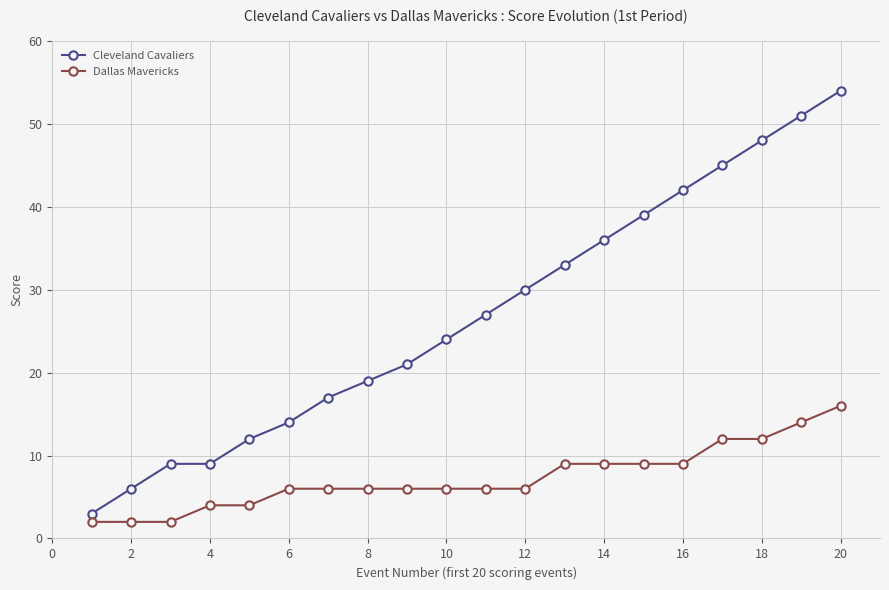

What is the difference between the maximum and minimum values in the Dallas Mavericks series?

14